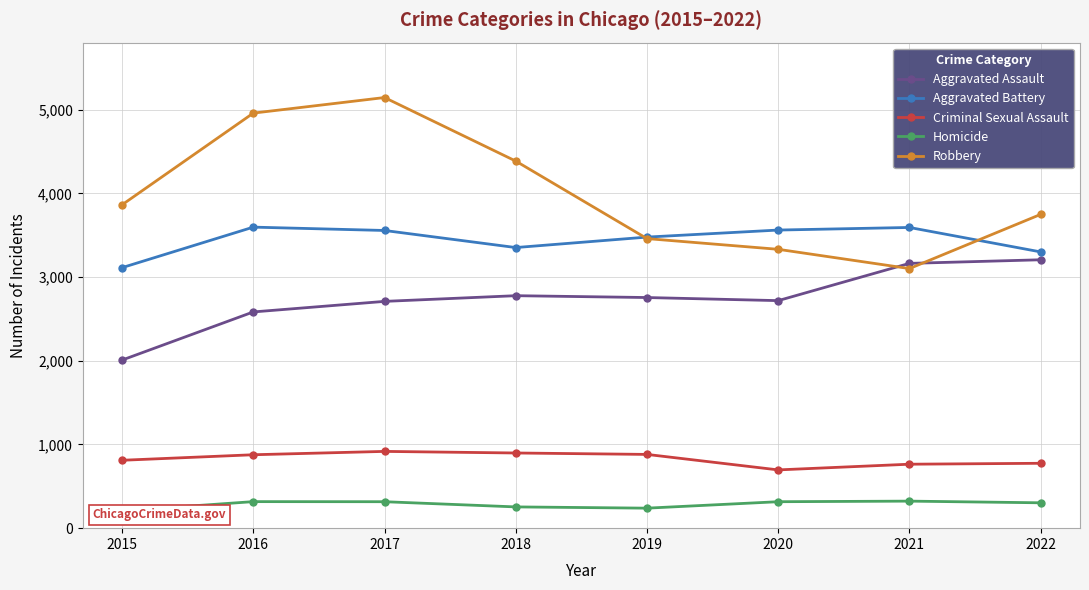

What are all the series names shown in the legend?

Aggravated Assault, Aggravated Battery, Criminal Sexual Assault, Homicide, Robbery